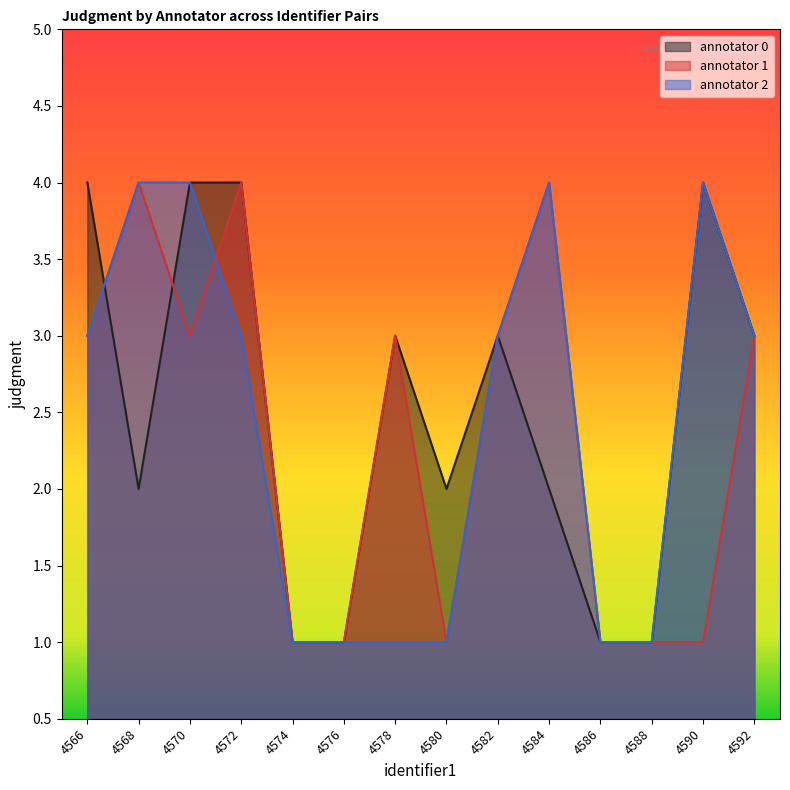

True or false: annotator 0 and annotator 2 cross at least once.

True